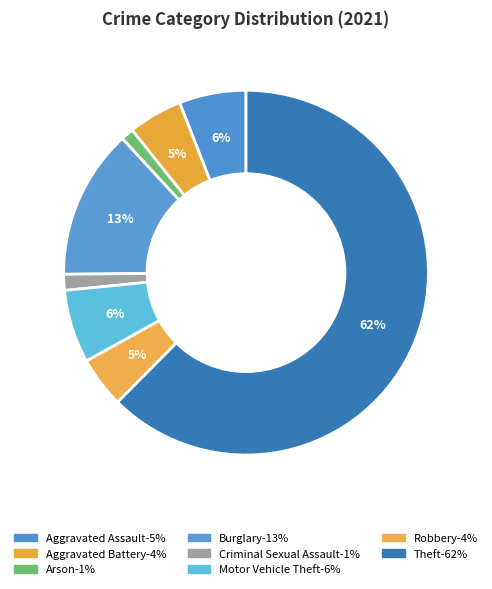

Which slice is the largest?

Theft